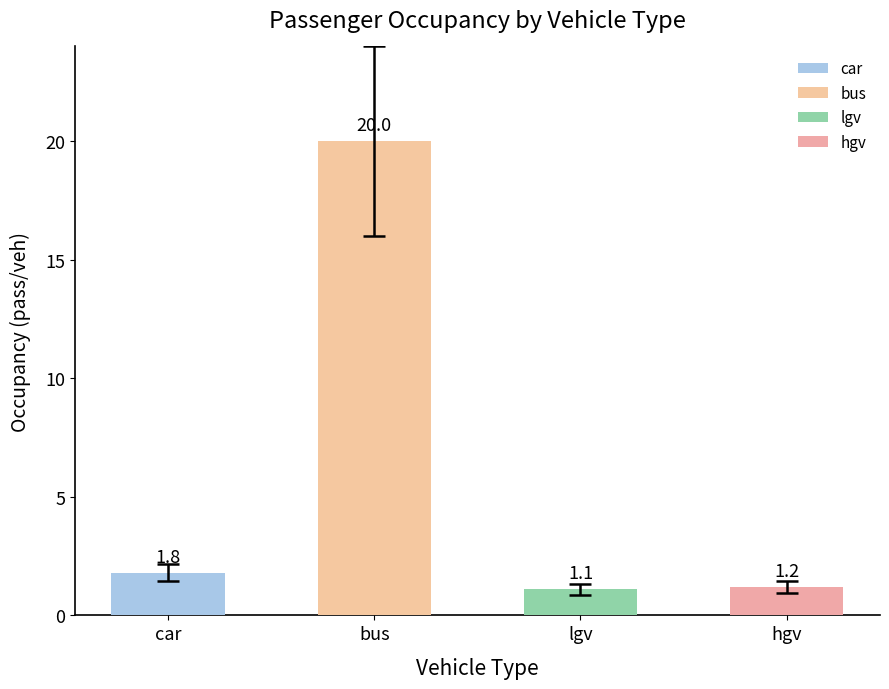

How many series are shown in this chart?

1